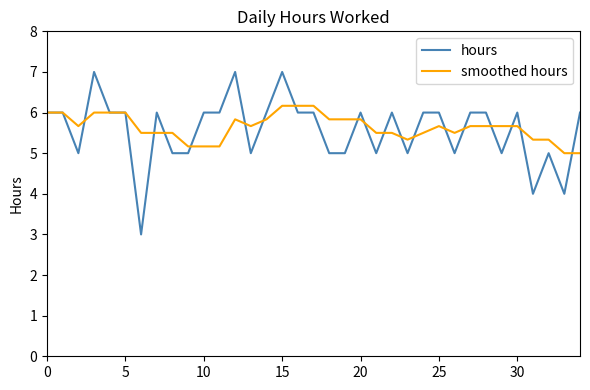

List the series in order of their peak value, highest first.

hours, smoothed hours